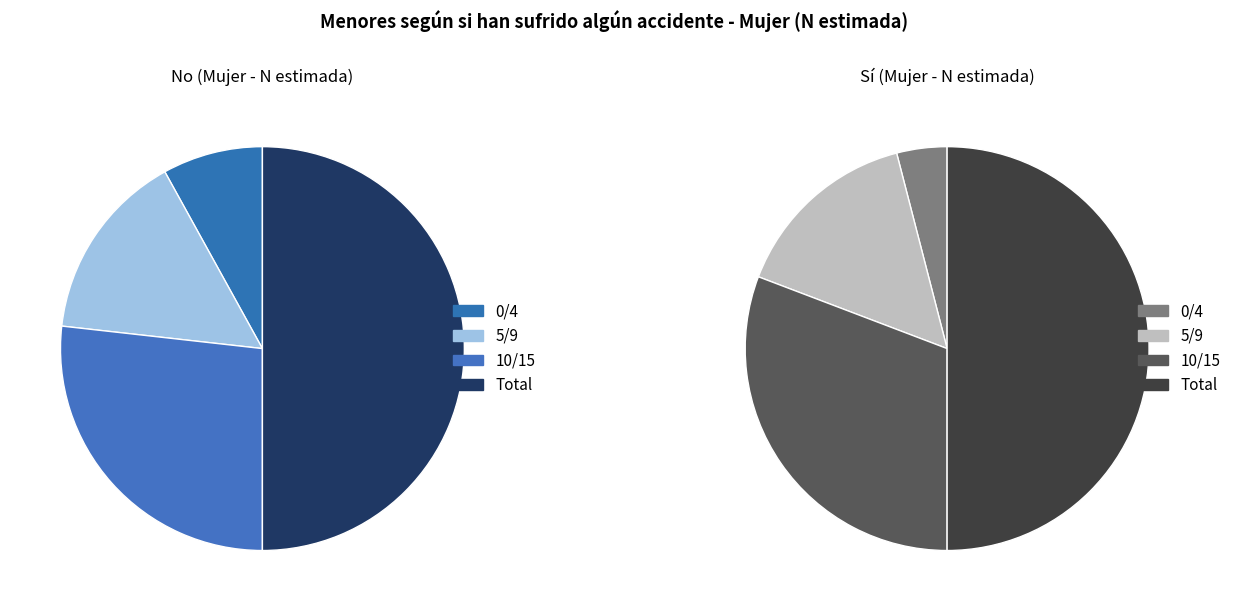

True or false: 0/4 accounts for 4% of the total.

True